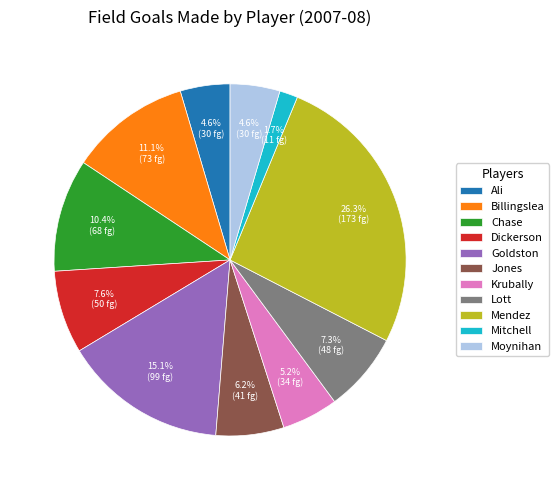

Does any single category account for the majority?

No